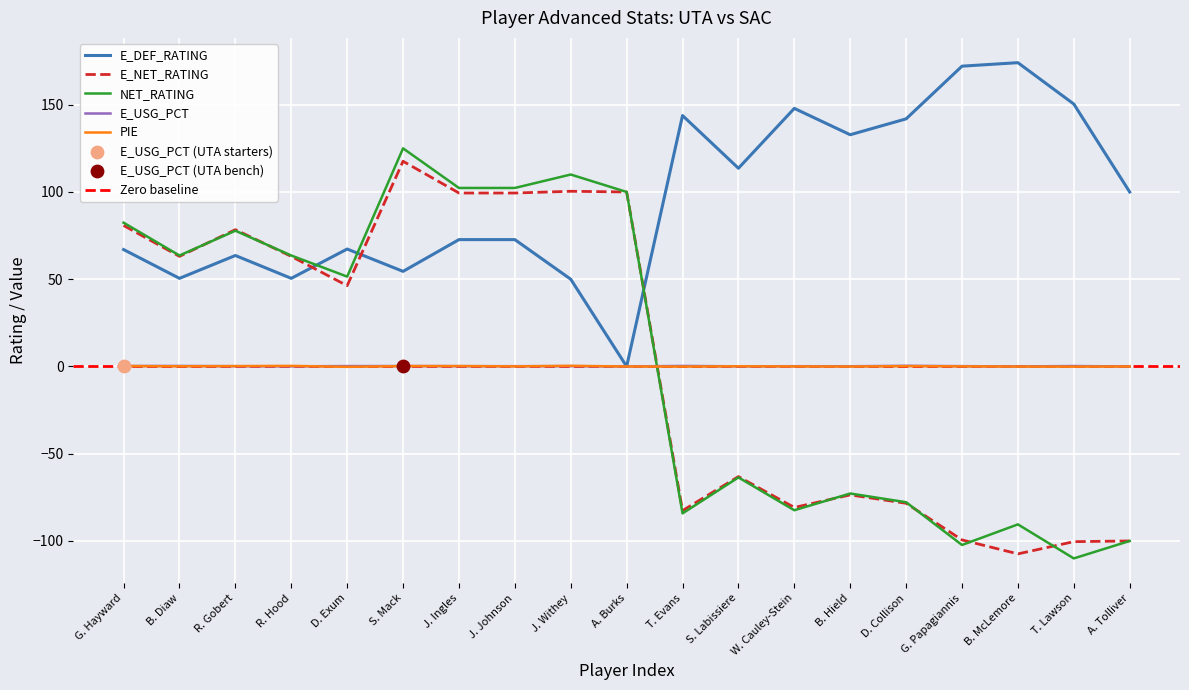

Which series has the widest spread of Y values?

NET_RATING